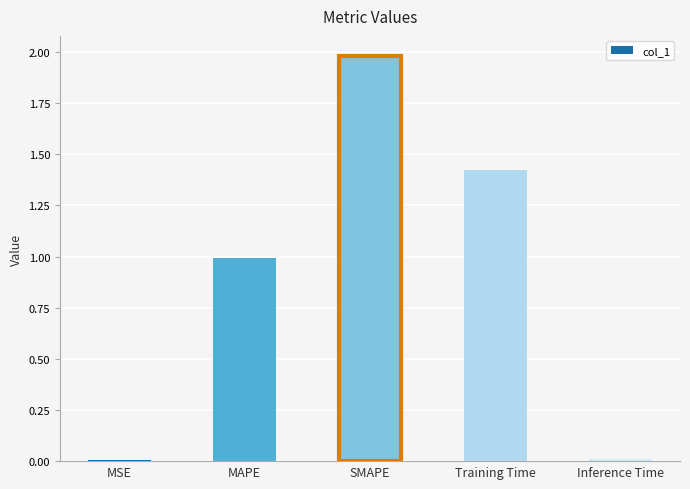

What is the label of the 5th bar from the left?

Inference Time